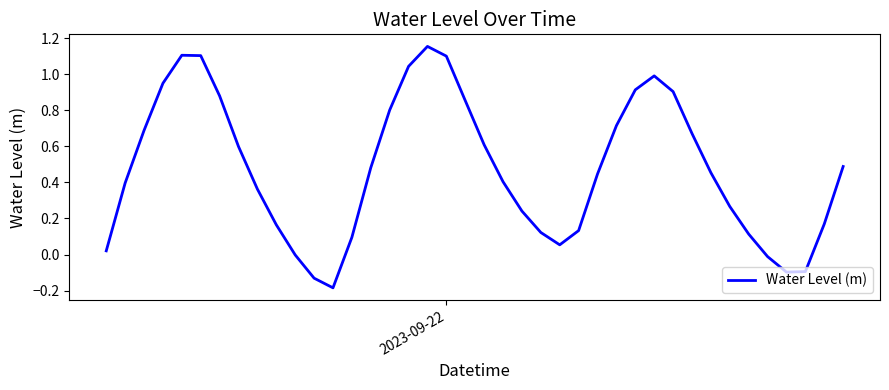

How many distinct data groups are displayed?

1